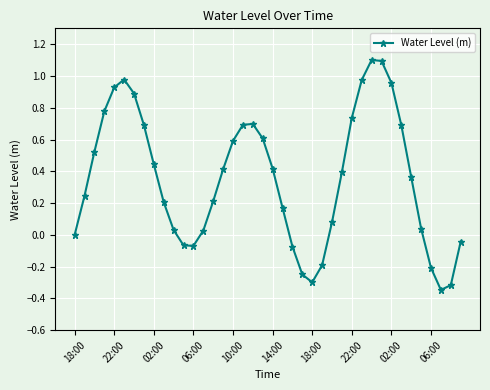

What is the maximum value shown in the chart?

1.1